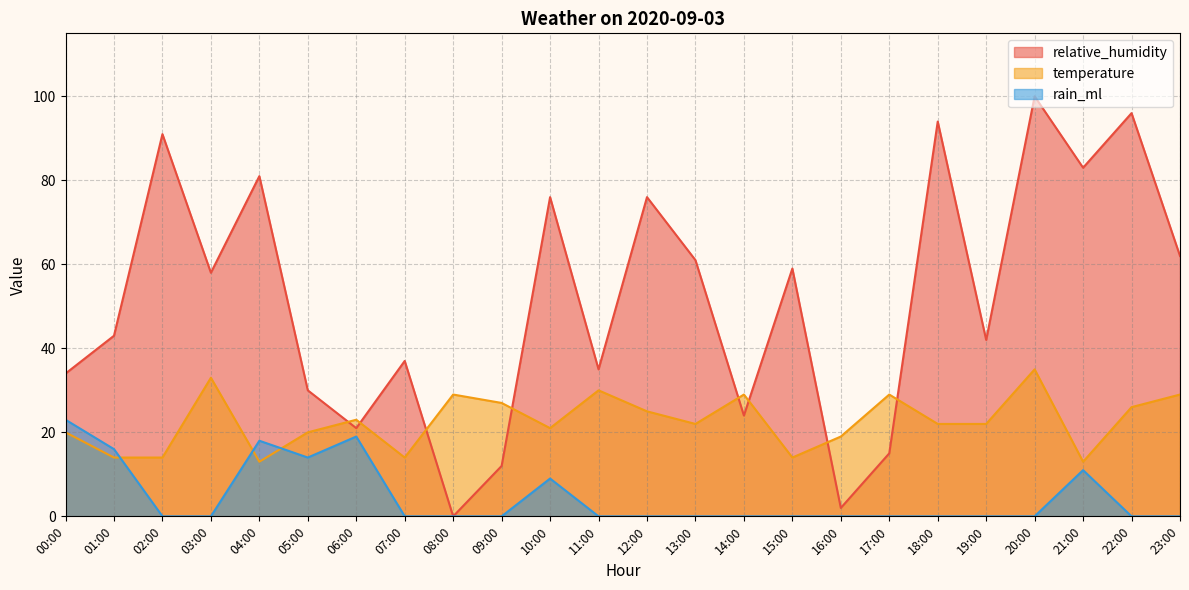

Which series has the largest total across all categories?

relative_humidity